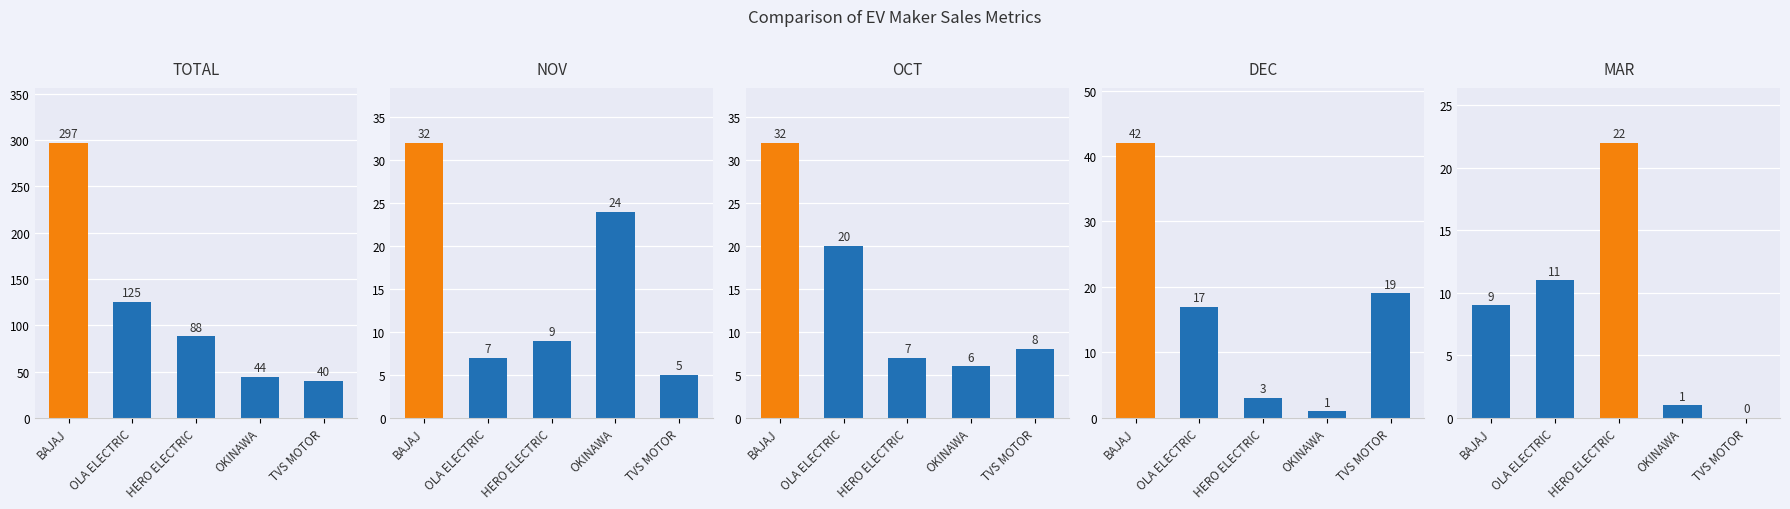

What is the sum of the MAR values at TVS MOTOR and OLA ELECTRIC?

11